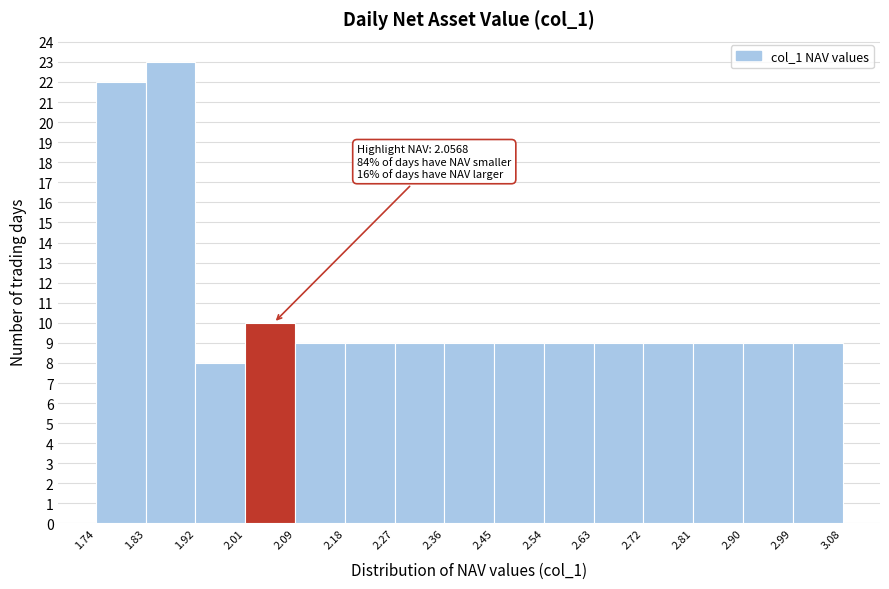

Over which range of the x-axis is the bar tallest?

1.83 to 1.92